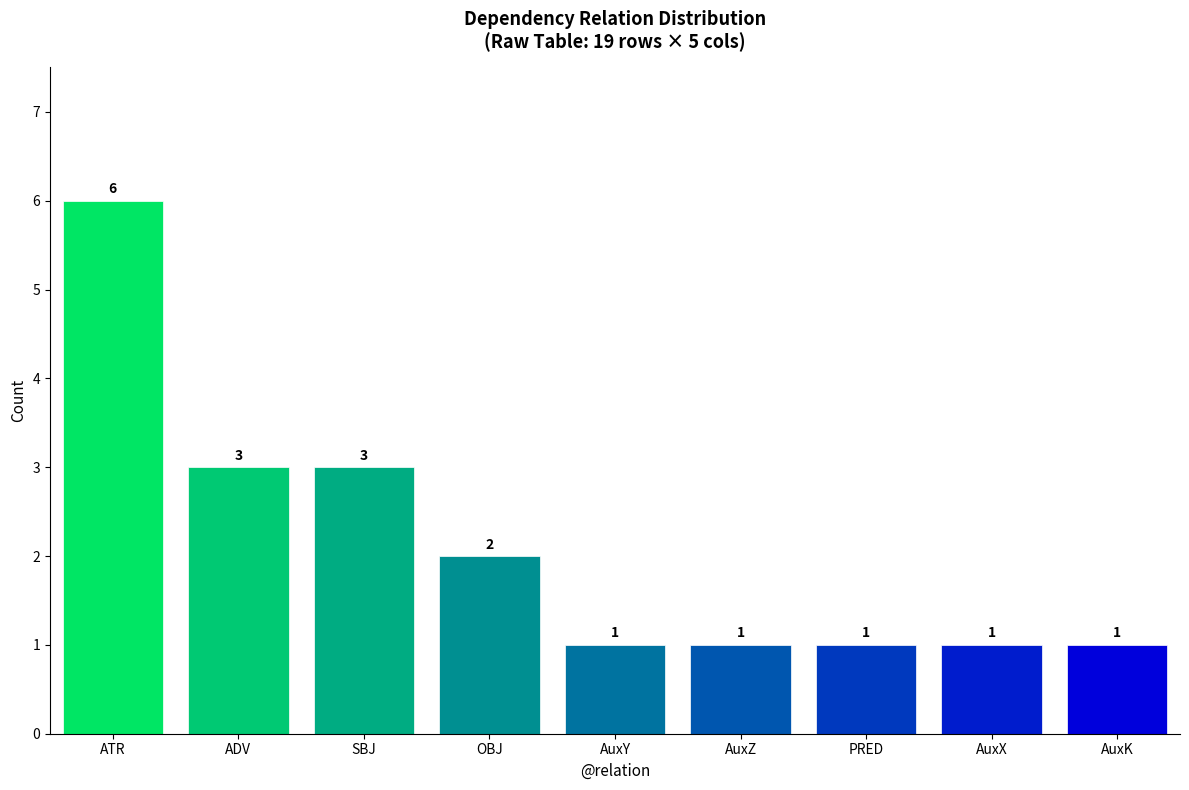

What is the difference between the values at SBJ and AuxK?

2